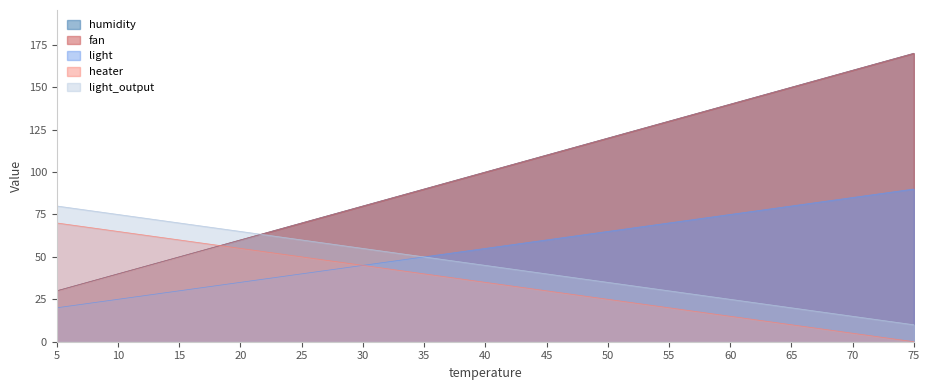

Which category has the highest value across all series?

75